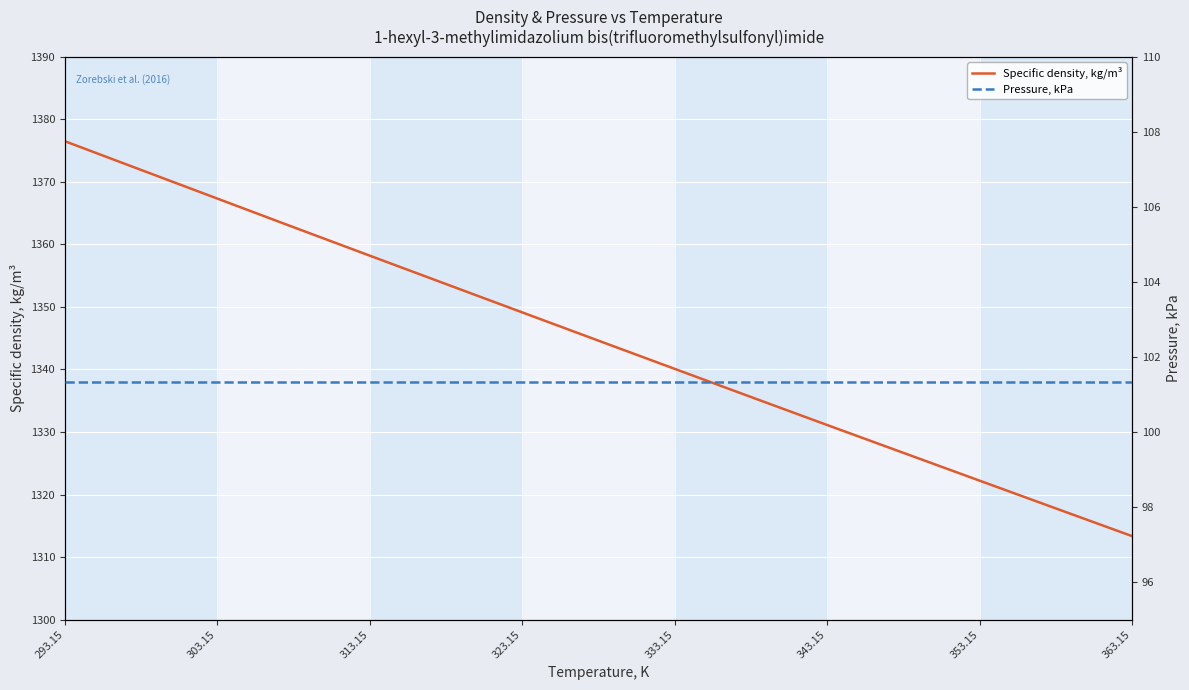

The Specific density, kg/m³ series shows 2397.3 at 333.15. True or false?

False